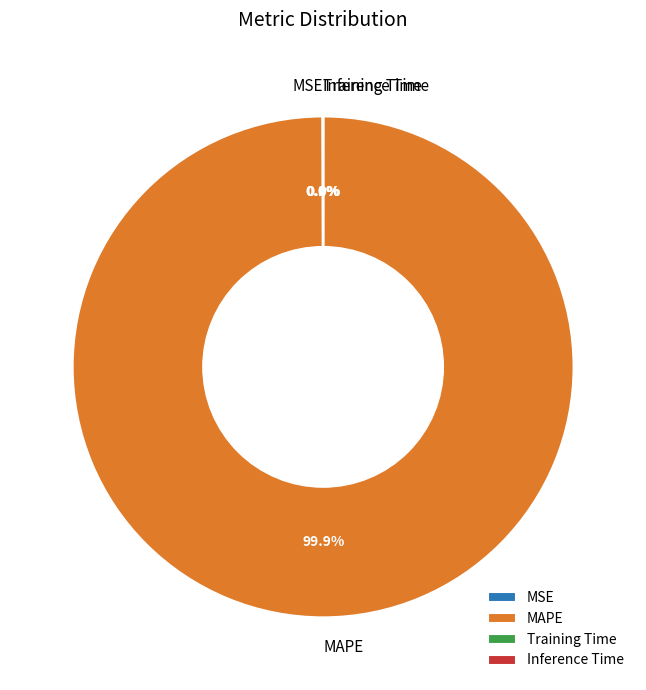

How much of the chart is everything except MAPE?

0.1%